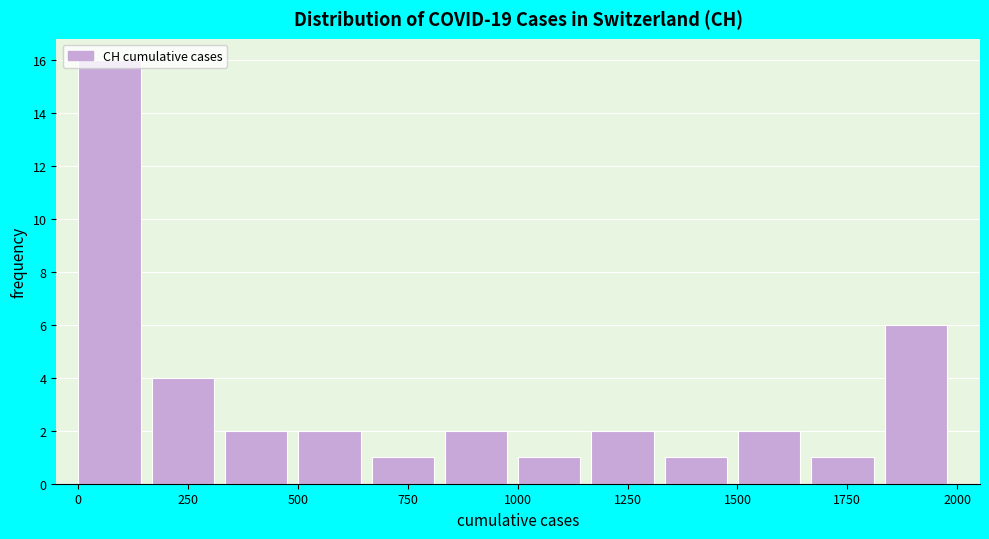

Around what value on the x-axis is the tallest bar? Give the approximate position of its centre, as read against the axis.

50